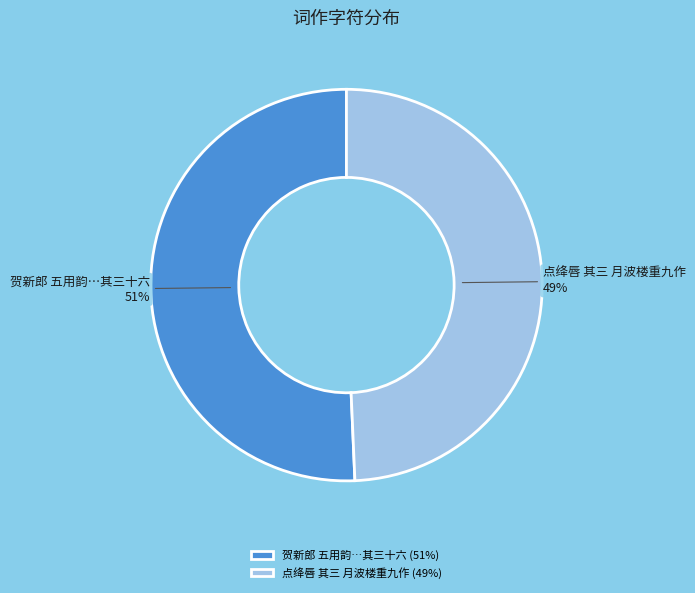

True or false: 贺新郎 五用韵…其三十六 (51%) accounts for 66% of the total.

False